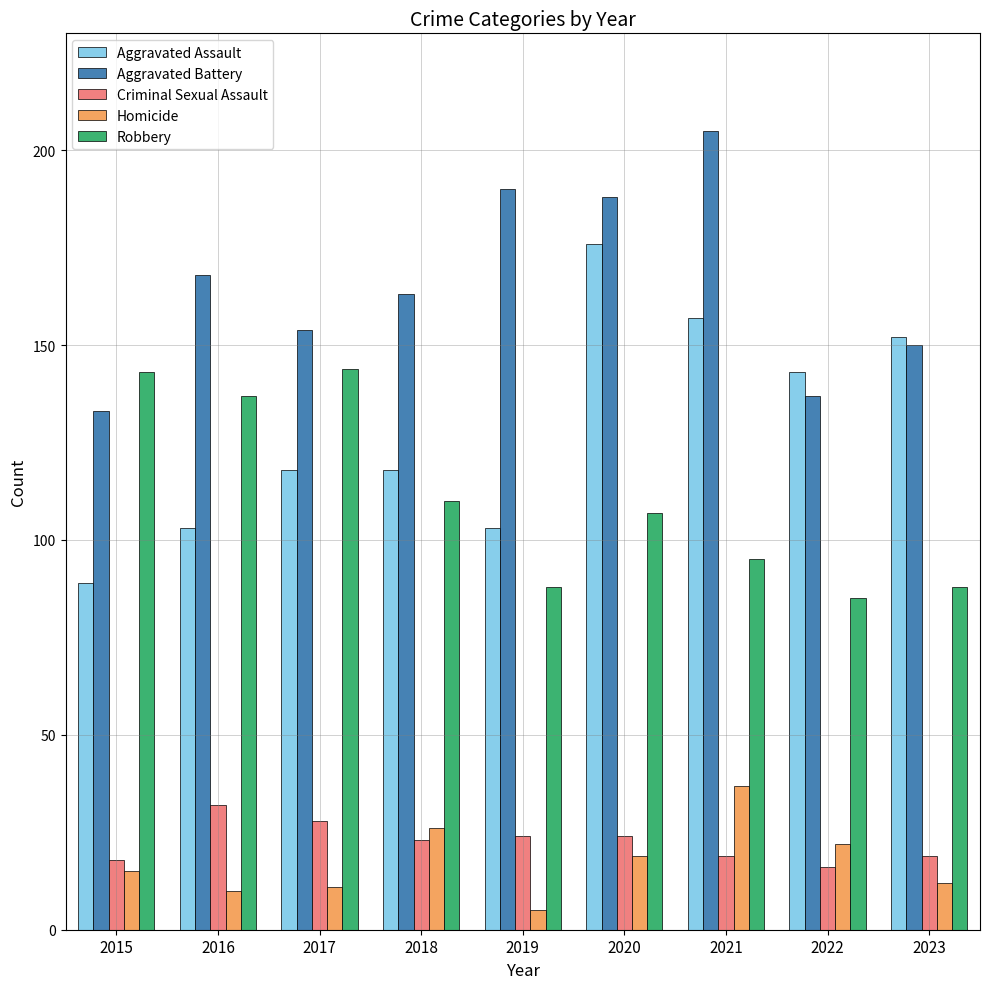

What is the average value of the Aggravated Assault series?

129